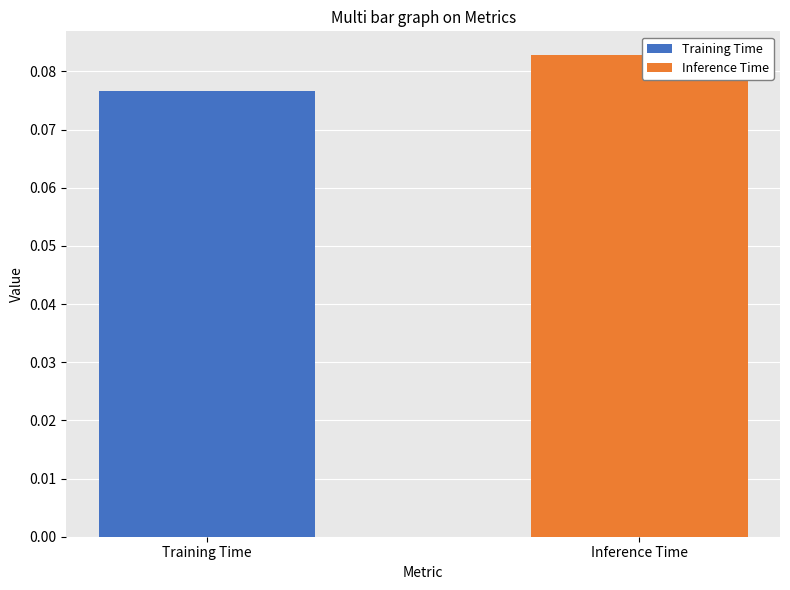

At how many categories does at least one series exceed 0?

2